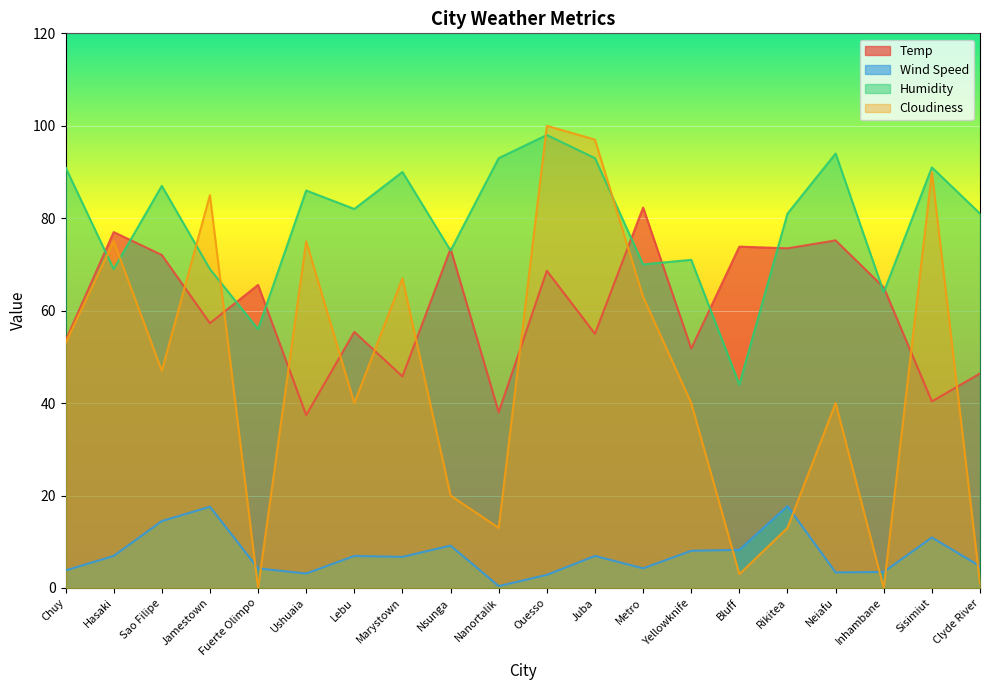

At which label is Humidity closest to 71?

Yellowknife